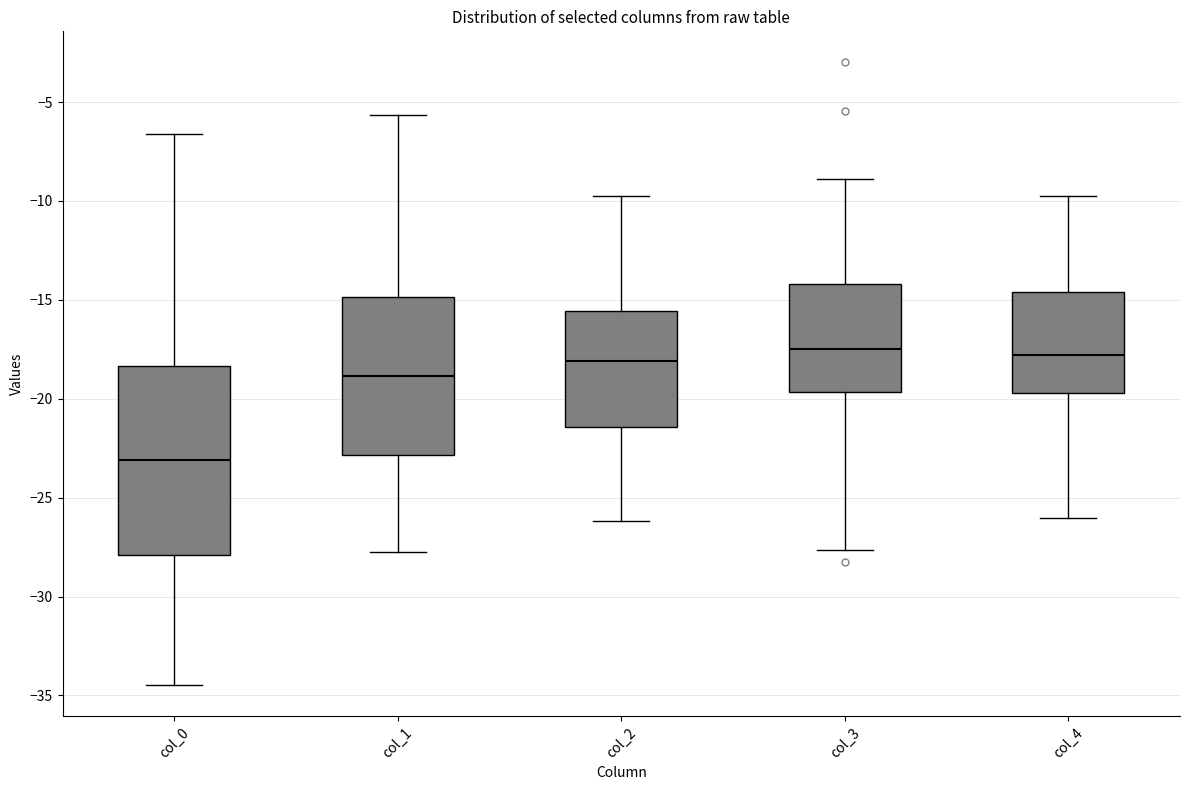

Which box is the tallest, from its lower edge to its upper edge?

col_0